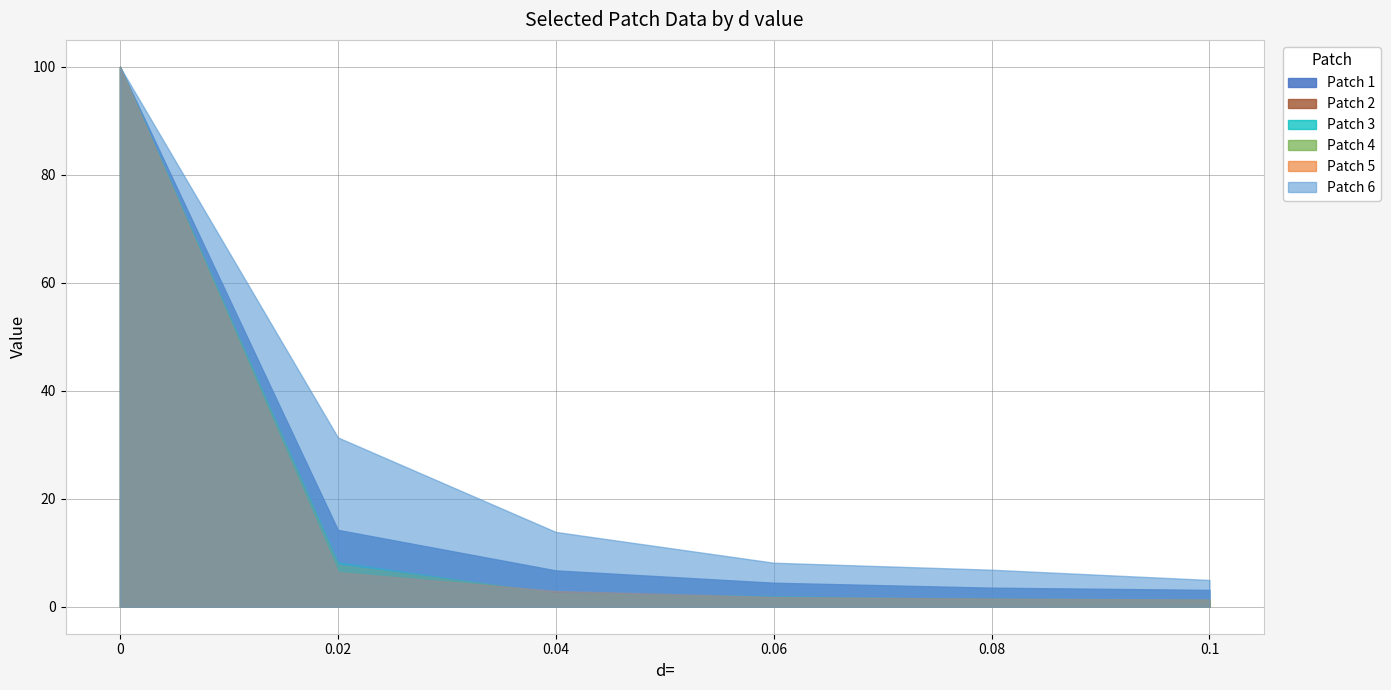

Reading left to right, transcribe all the data shown in this chart.

Patch 1: 0=100.0	0.02=14.2	0.04=6.7	0.06=4.5	0.08=3.5	0.1=3.1
Patch 2: 0=100.0	0.02=4.4	0.04=2.7	0.06=1.7	0.08=1.4	0.1=1.2
Patch 3: 0=100.0	0.02=8.2	0.04=2.4	0.06=2.0	0.08=1.3	0.1=1.3
Patch 4: 0=100.0	0.02=7.8	0.04=2.6	0.06=1.8	0.08=1.5	0.1=1.3
Patch 5: 0=100.0	0.02=6.4	0.04=2.9	0.06=1.8	0.08=1.5	0.1=1.3
Patch 6: 0=100.0	0.02=31.4	0.04=13.9	0.06=8.2	0.08=6.9	0.1=5.0